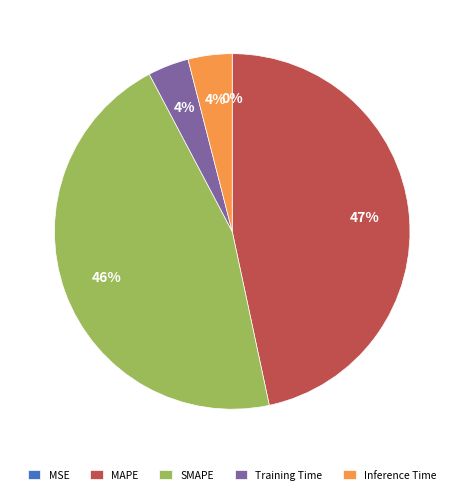

Which category has the biggest portion of the pie?

MAPE